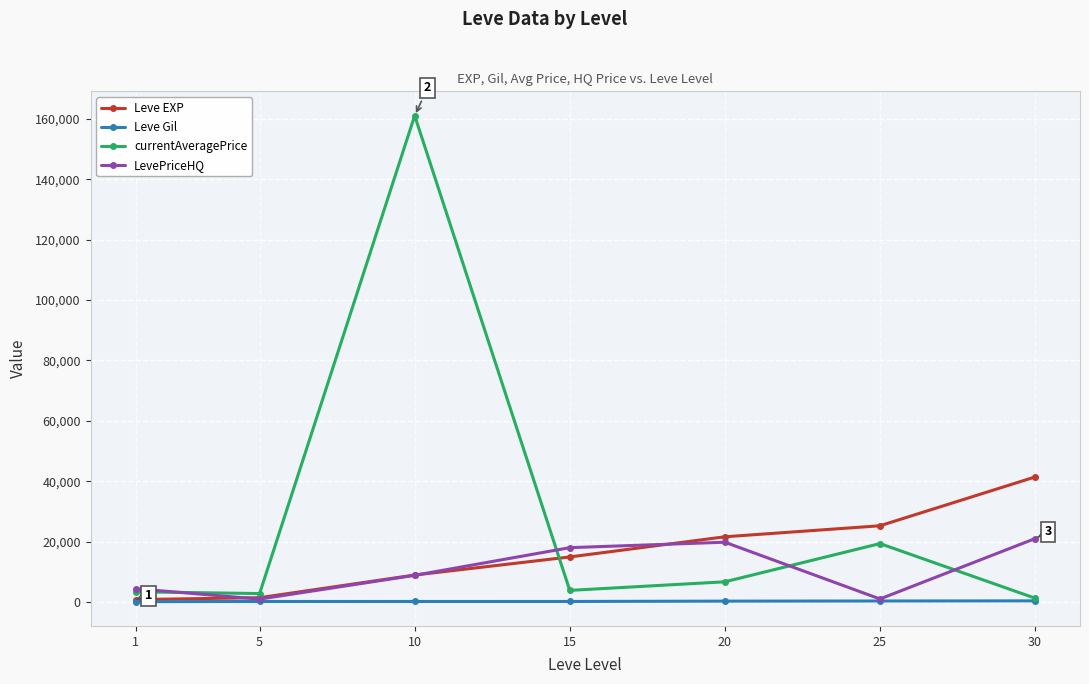

What is the difference between the LevePriceHQ values at 10 and 1?

4420.8